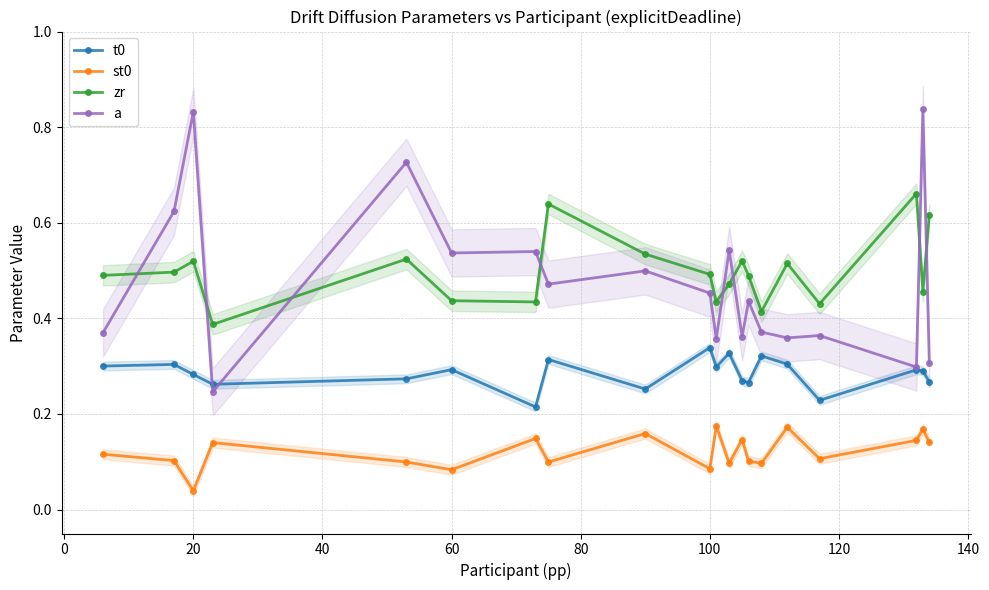

Does the chart have visible grid lines?

Yes